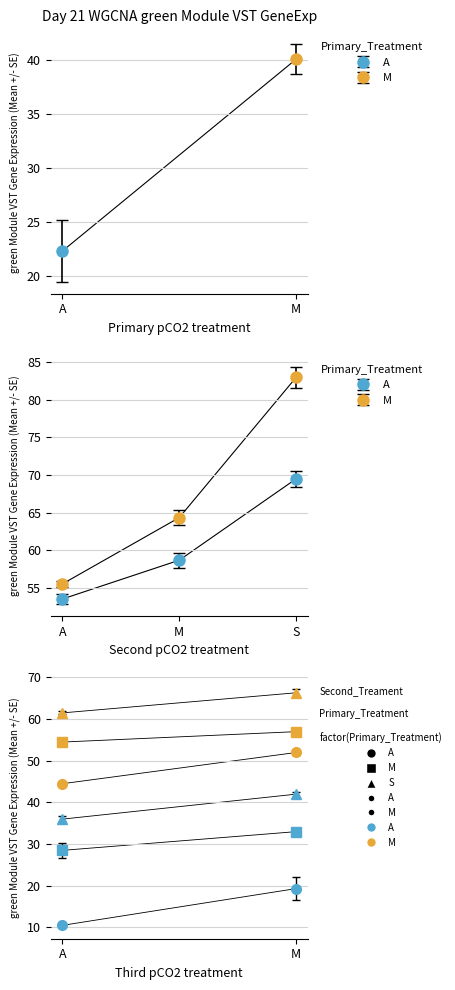

Is it true that Level 1 Codes (second group) equals 77 at 26?

False